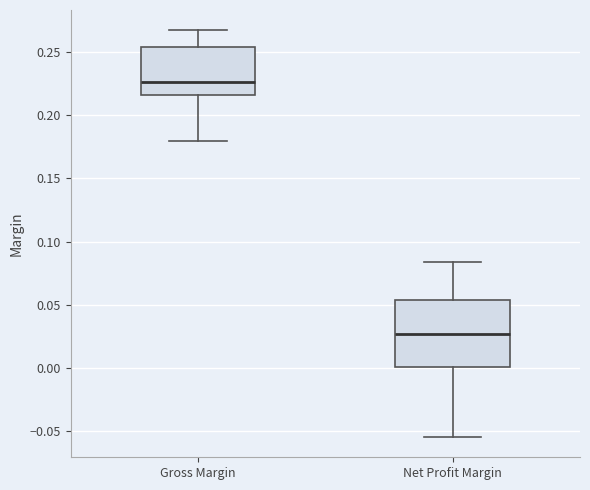

Where does the upper whisker of the box for Net Profit Margin end on the y-axis? The values are not printed on the chart, so give them approximately, as read against the axis.

0.085